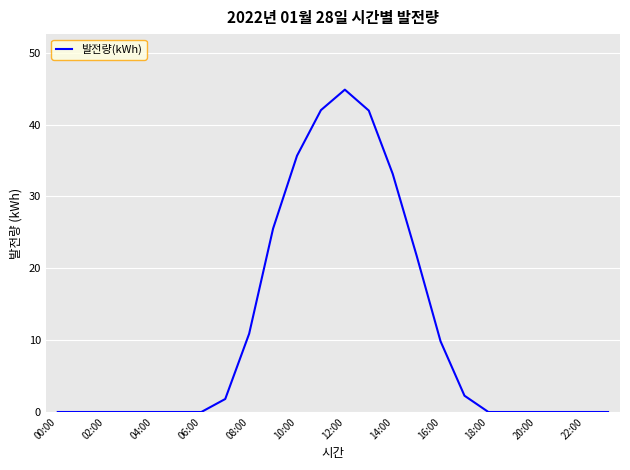

What is the difference between the maximum and minimum values?

44.9